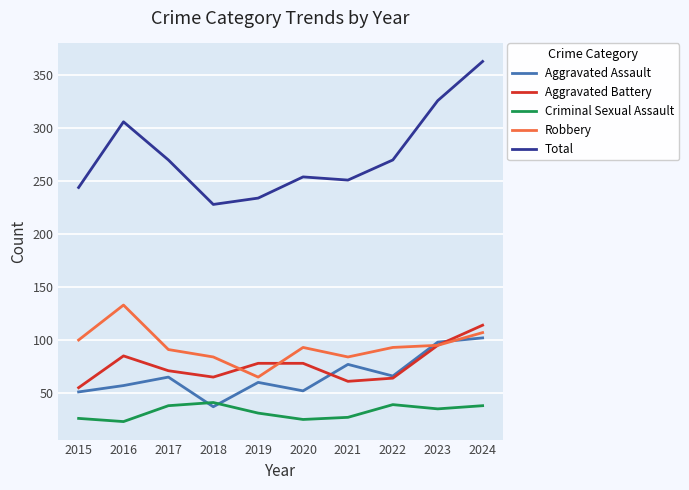

How many interior local peaks does the Total series have?

2